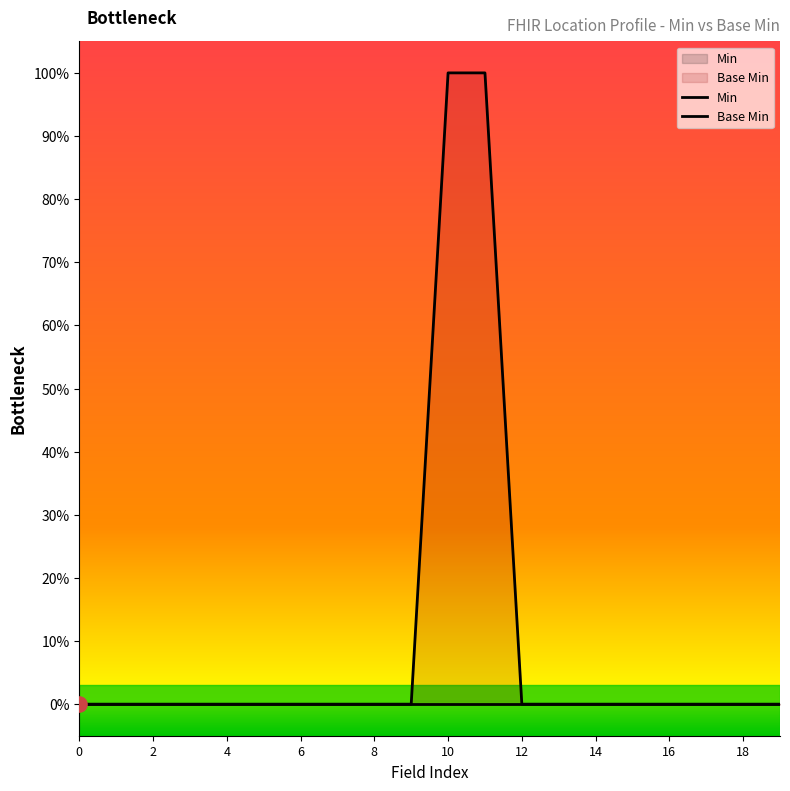

At which category is the sum across all series the highest?

10